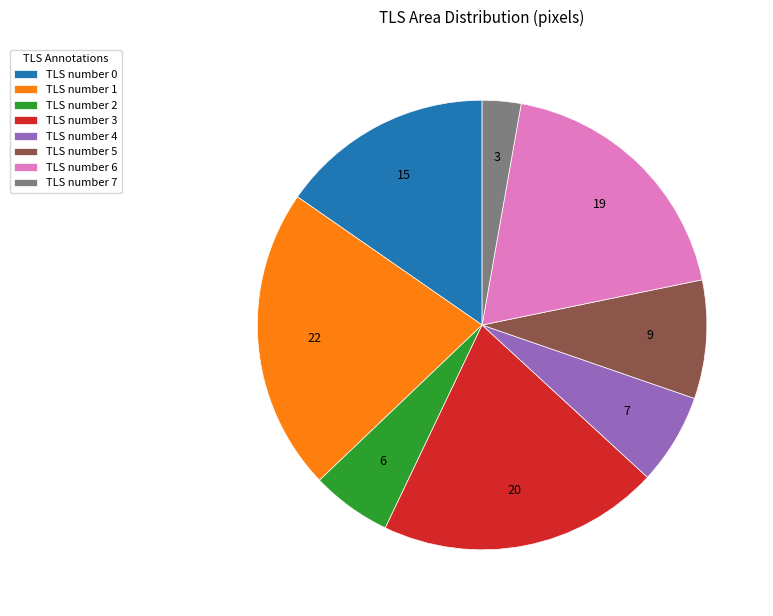

Is the sum of TLS number 1 and TLS number 0 greater than half?

No